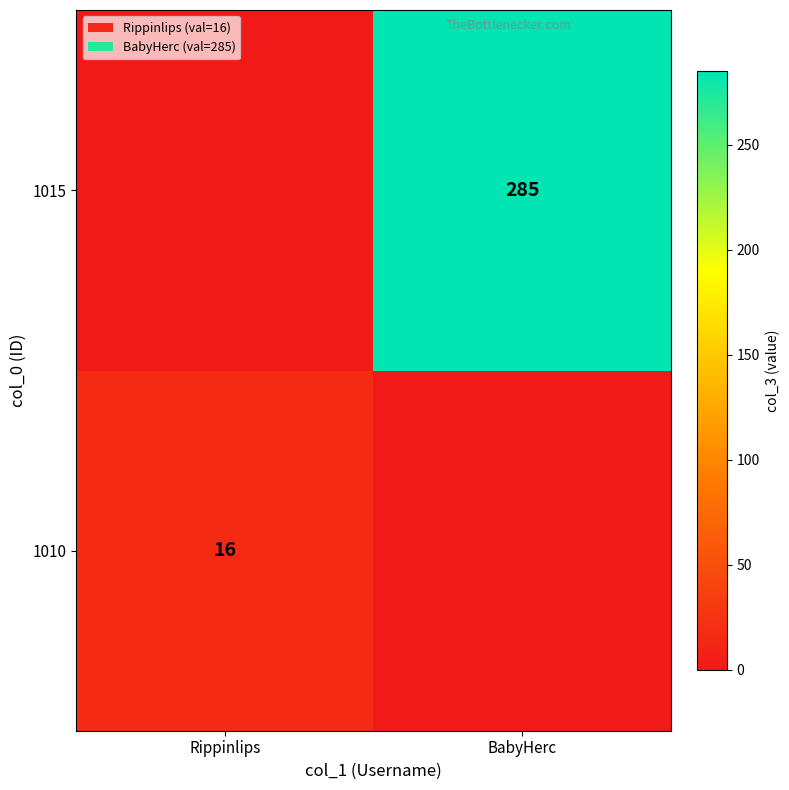

Count the number of categories in the chart.

2